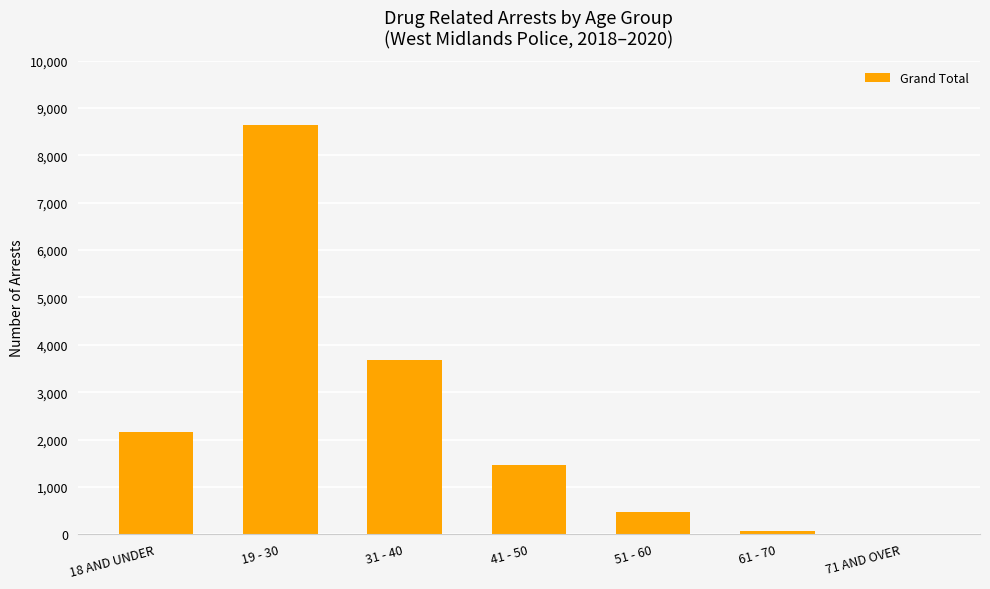

The chart shows a value of 322 at 41 - 50. True or false?

False